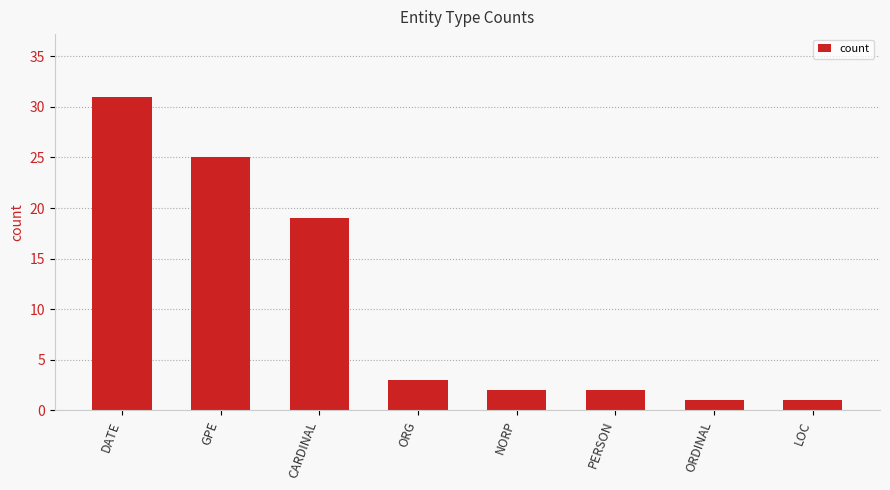

What is the difference between the maximum and minimum values?

30